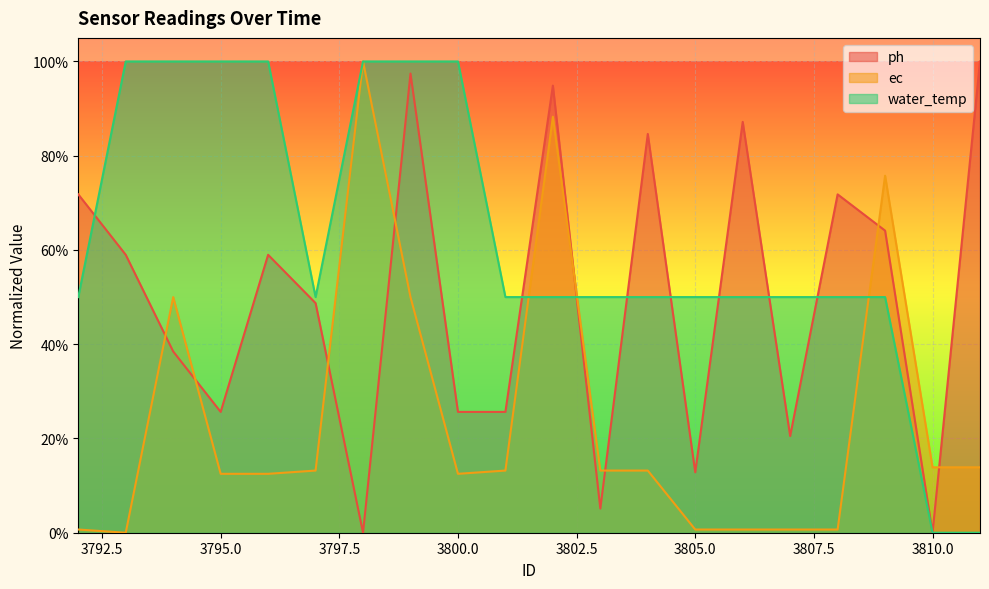

What is the difference between the maximum and minimum values in the ec series?

1.0